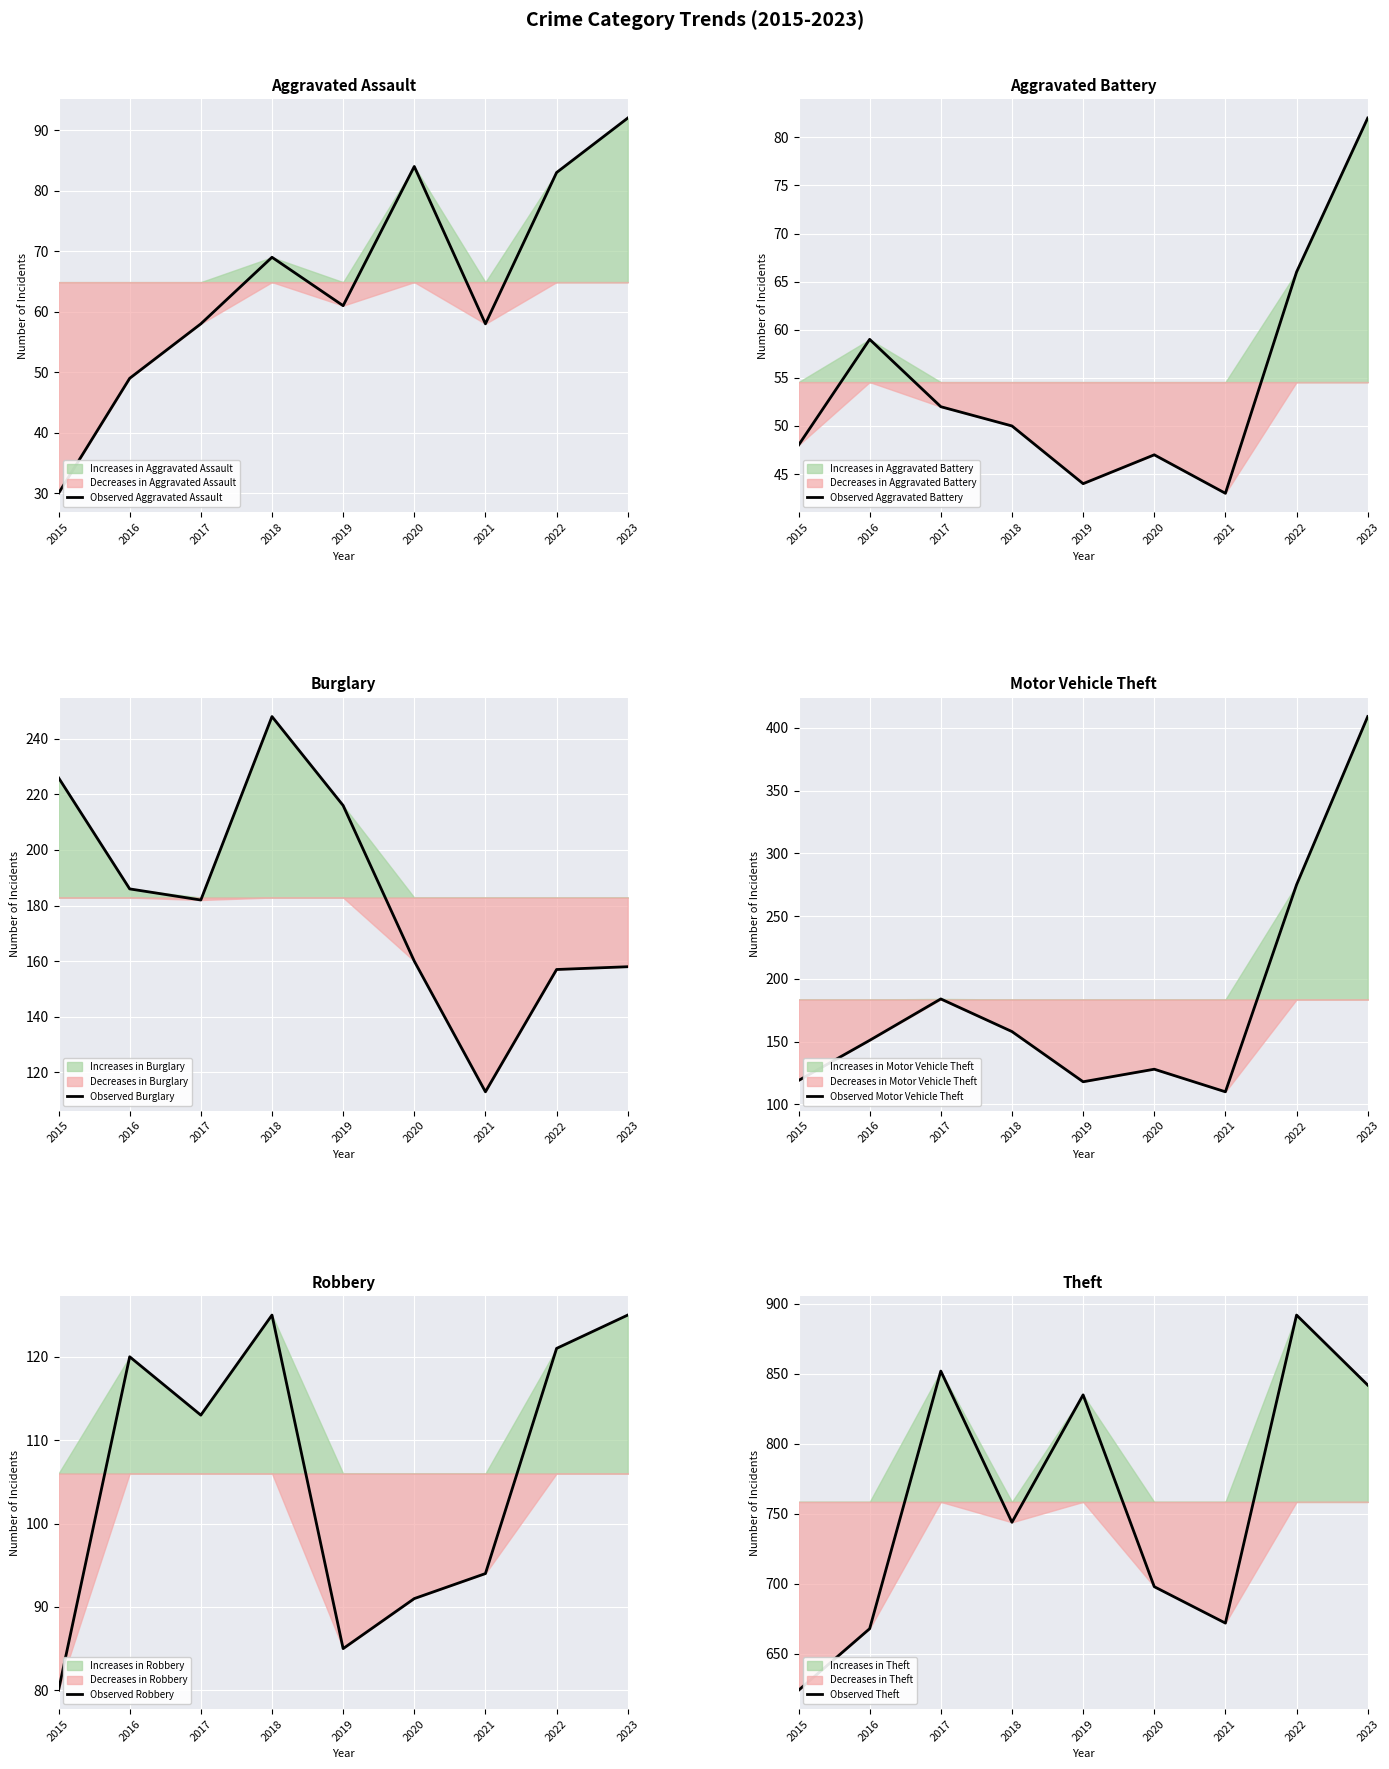

How many interior local peaks does the Observed Aggravated Assault series have?

2